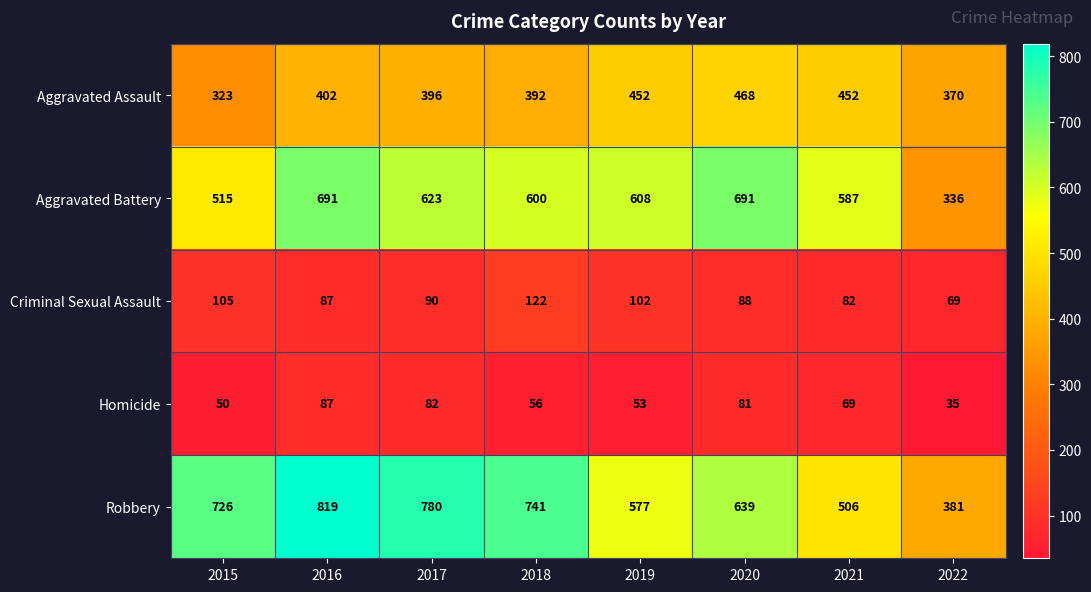

At which label does Homicide reach its peak?

2016